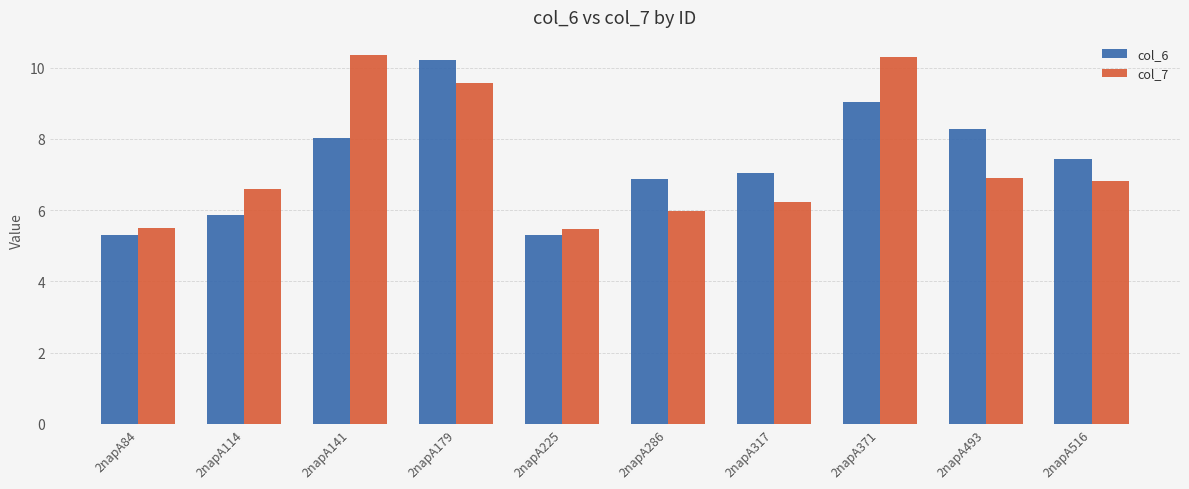

True or false: col_6 has a value of 8.3 at 2napA493.

True